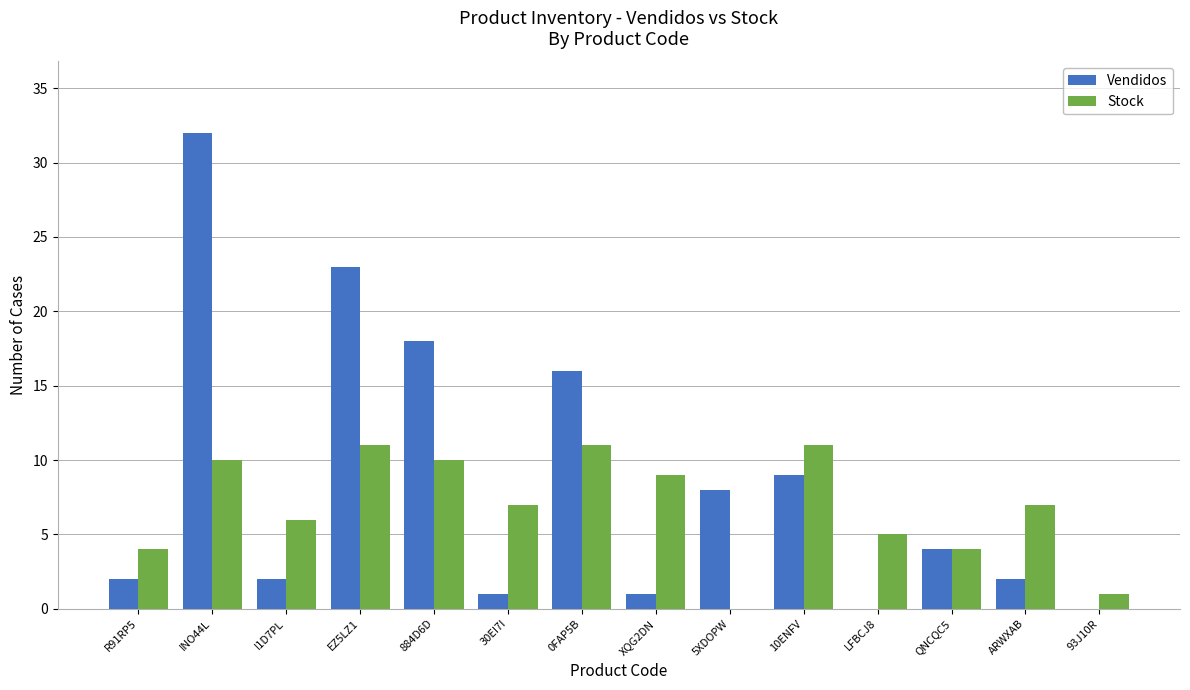

What is the spread (max minus min) of values at I1D7PL?

4